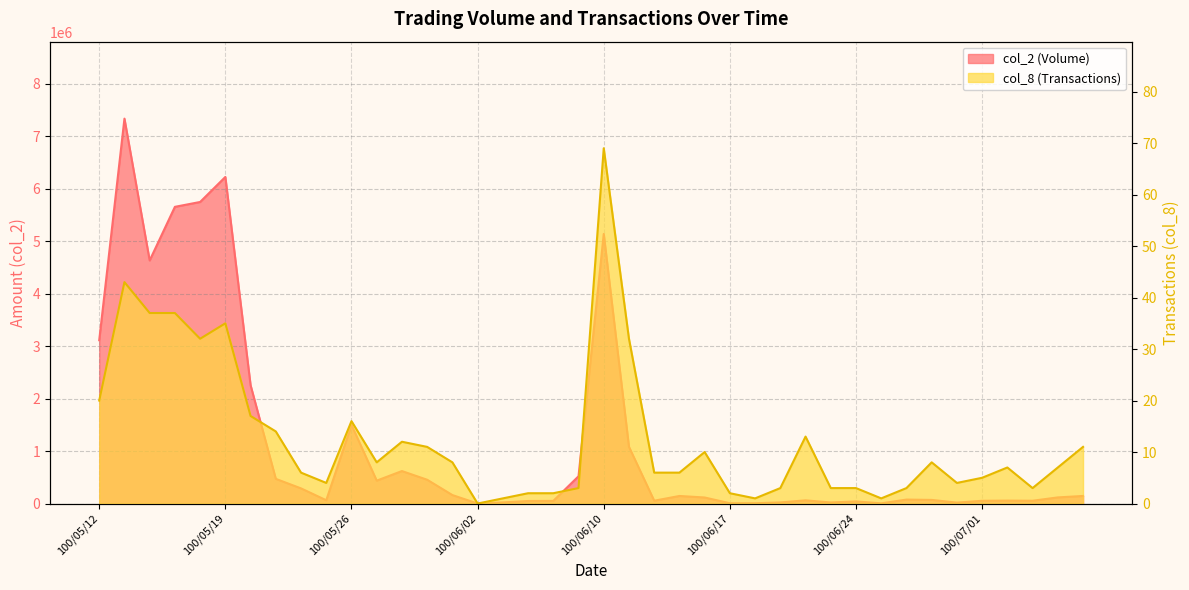

Rank the series at 100/05/19 from lowest to highest value.

col_8, col_2